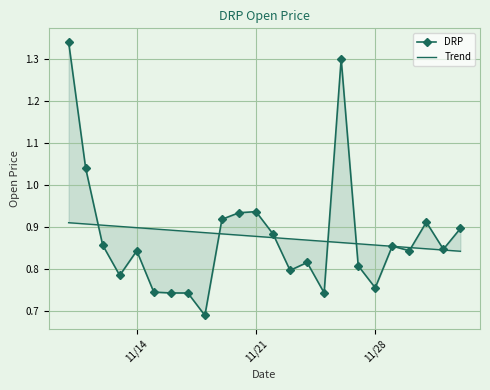

How many data points does each series have?

24